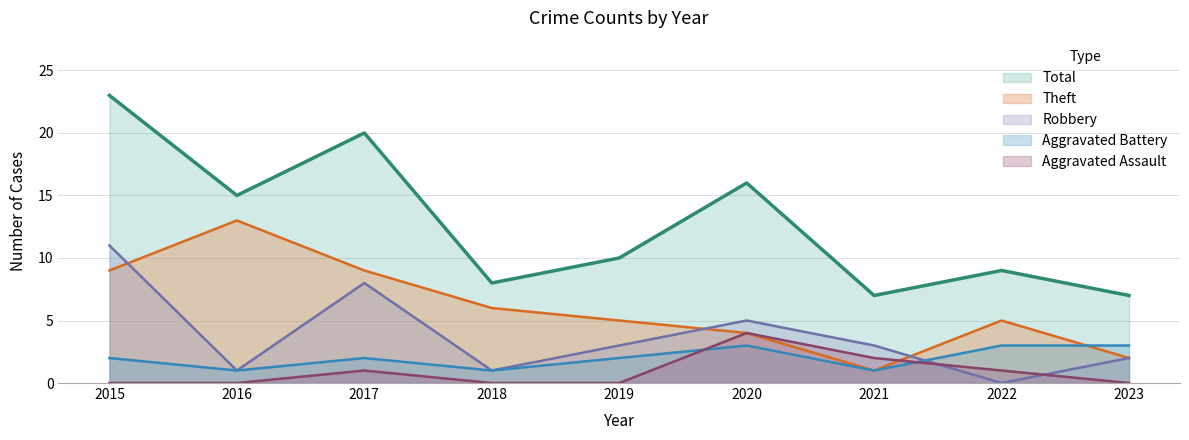

At which label is Robbery closest to 5?

2020